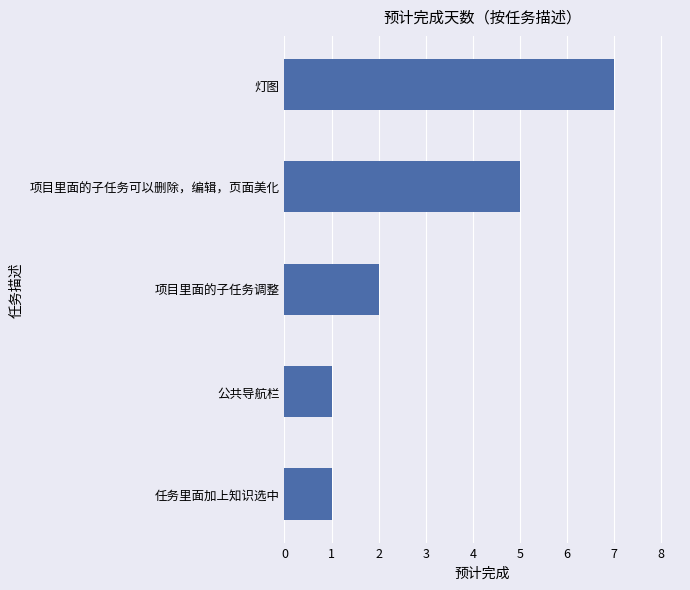

Is it true that the value at 项目里面的子任务可以删除，编辑，页面美化 is 5?

True